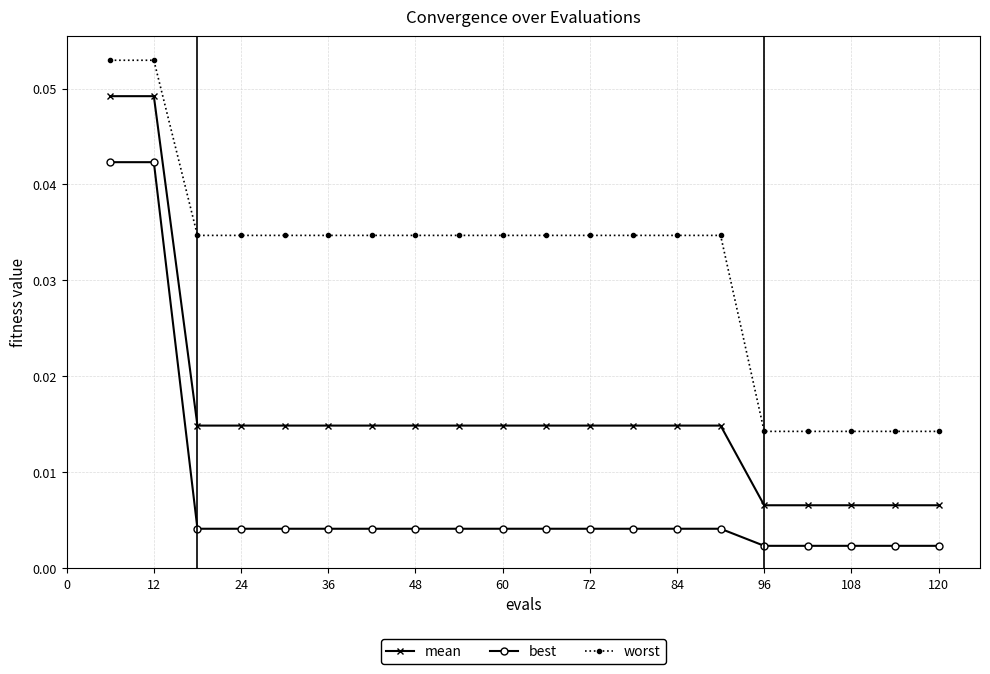

At how many categories does at least one series exceed 0?

20